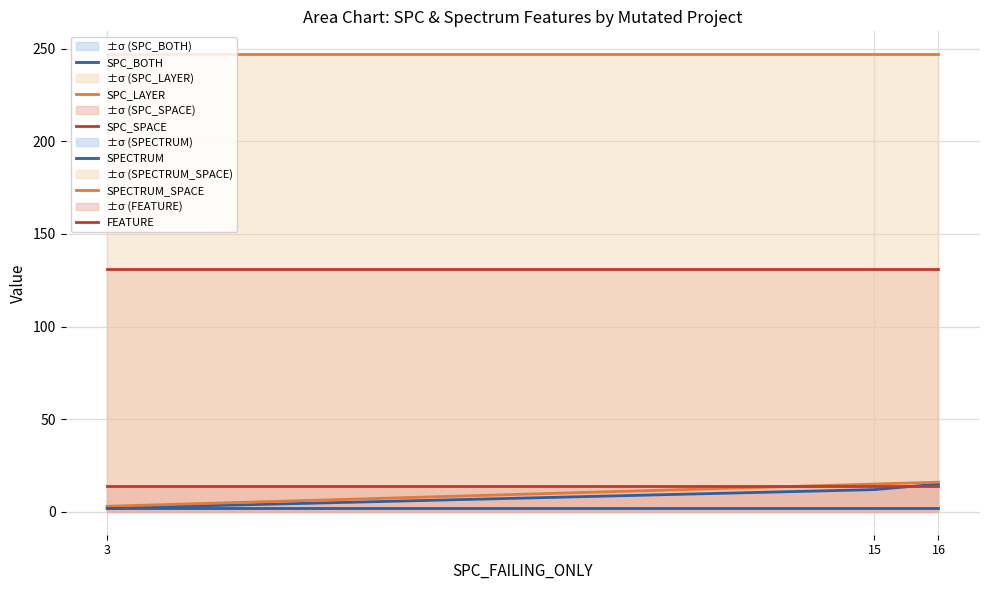

Which series changed the most between 3 and 15?

SPC_LAYER